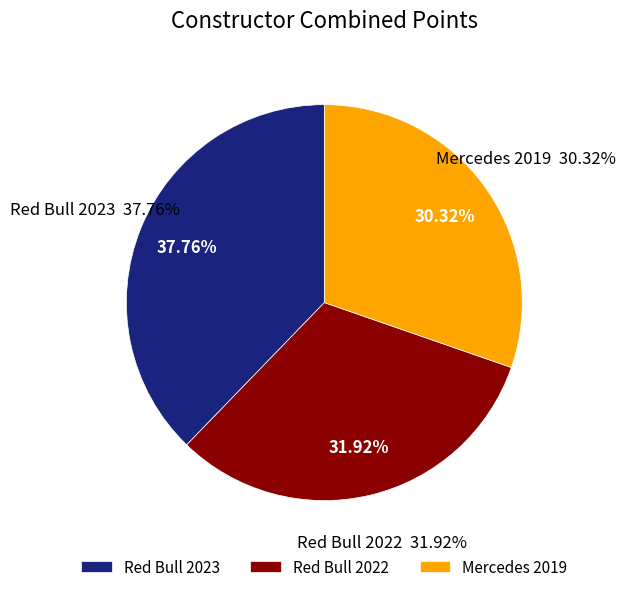

Rank the categories by value from highest to lowest.

Red Bull 2023, Red Bull 2022, Mercedes 2019